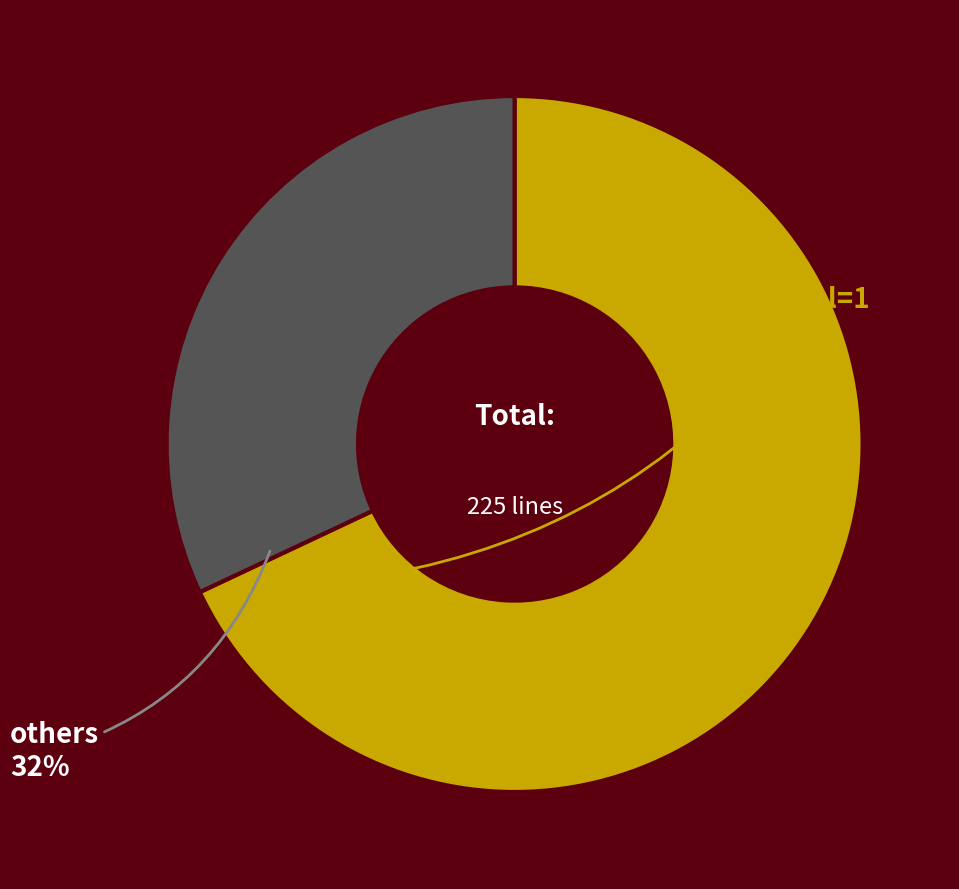

Is there any slice that represents more than half of the pie?

Yes